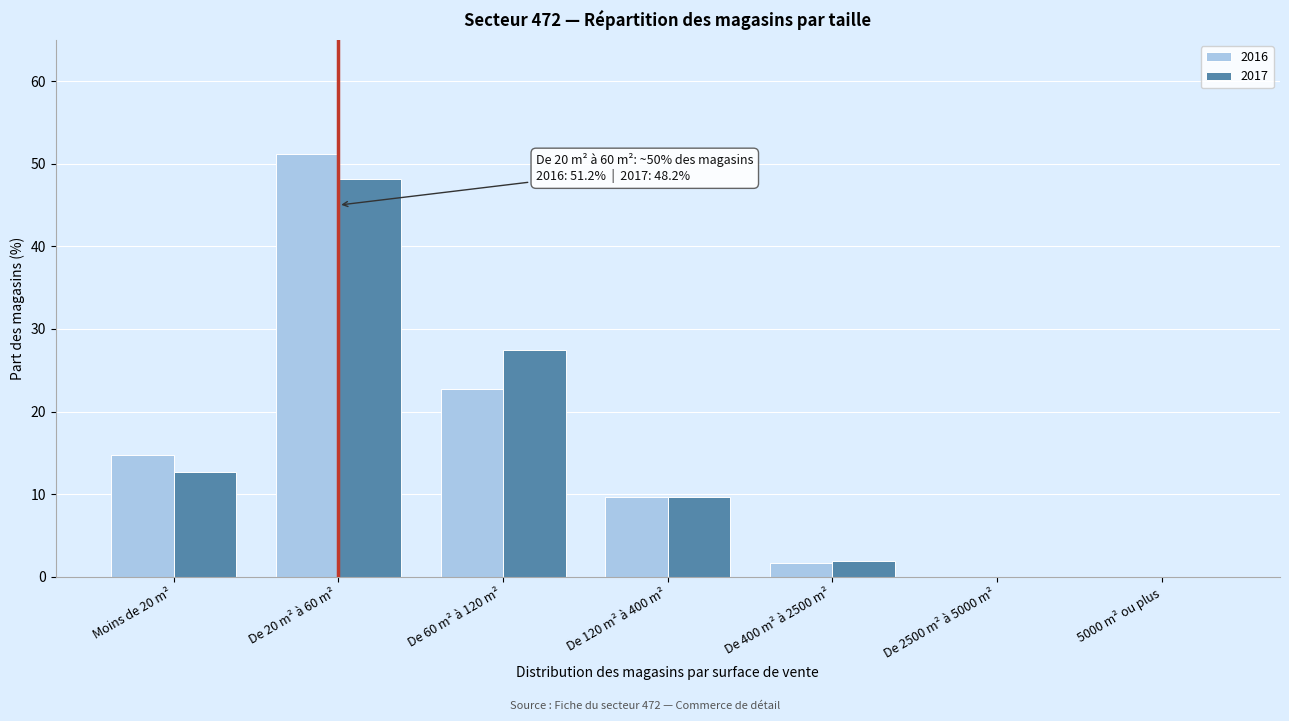

Reading right to left, what are all the values shown in this chart?

2016: 5000 m² ou plus=0.0	De 2500 m² à 5000 m²=0.0	De 400 m² à 2500 m²=1.7	De 120 m² à 400 m²=9.7	De 60 m² à 120 m²=22.7	De 20 m² à 60 m²=51.2	Moins de 20 m²=14.7
2017: 5000 m² ou plus=0.0	De 2500 m² à 5000 m²=0.0	De 400 m² à 2500 m²=1.9	De 120 m² à 400 m²=9.6	De 60 m² à 120 m²=27.5	De 20 m² à 60 m²=48.2	Moins de 20 m²=12.7